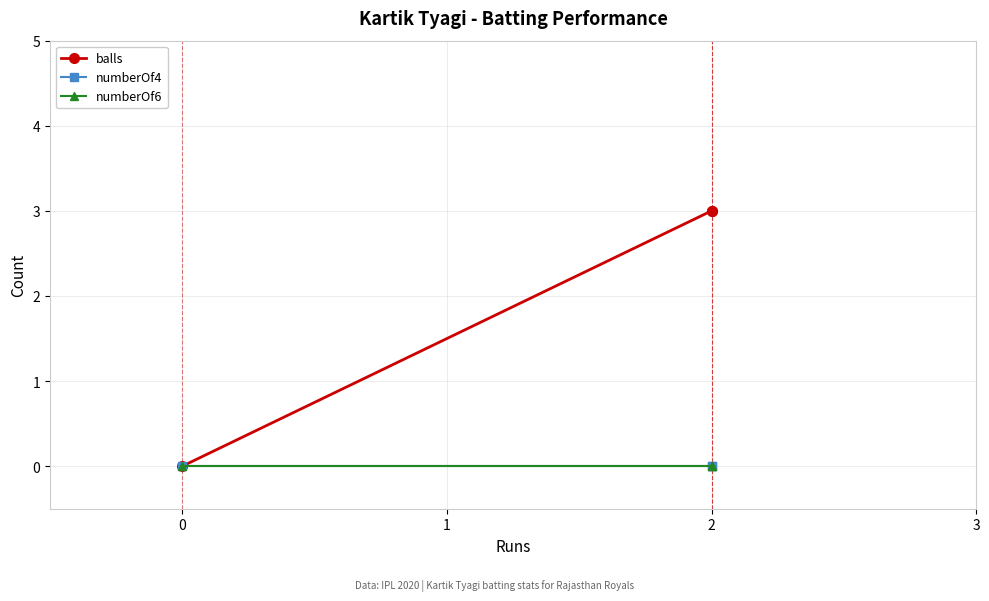

How many values in balls are above zero?

2